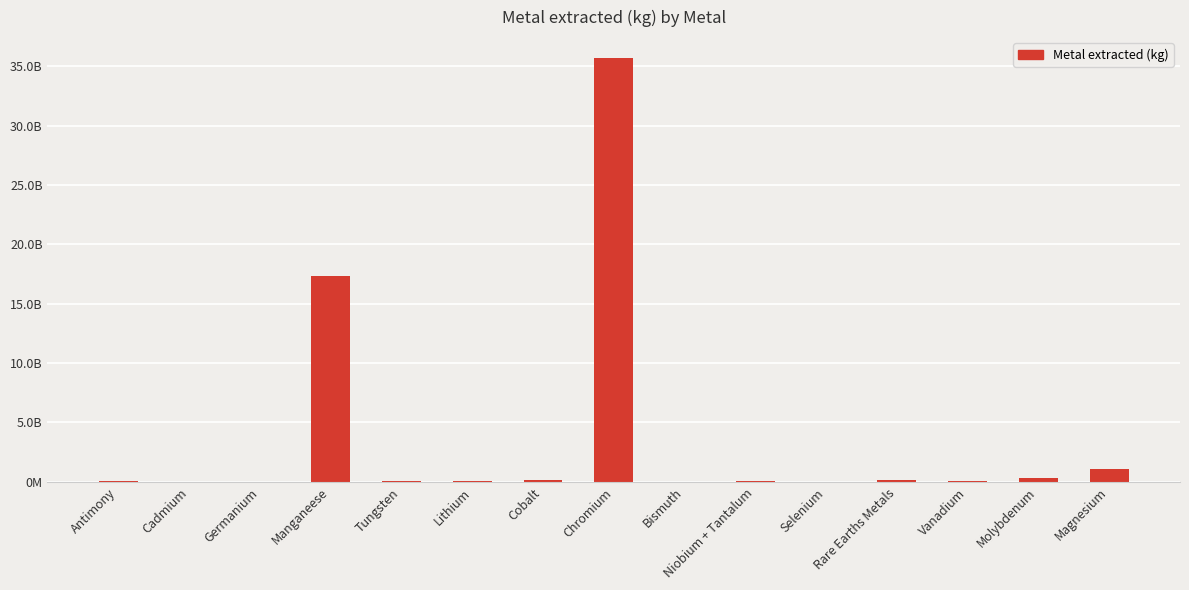

Reading left to right, transcribe all the data shown in this chart.

107488000	25367000	75000	17305000000	81082000	68500000	120100000	35660000000	16883000	70900000	2713000	131780000	71170000	296590000	1052000000